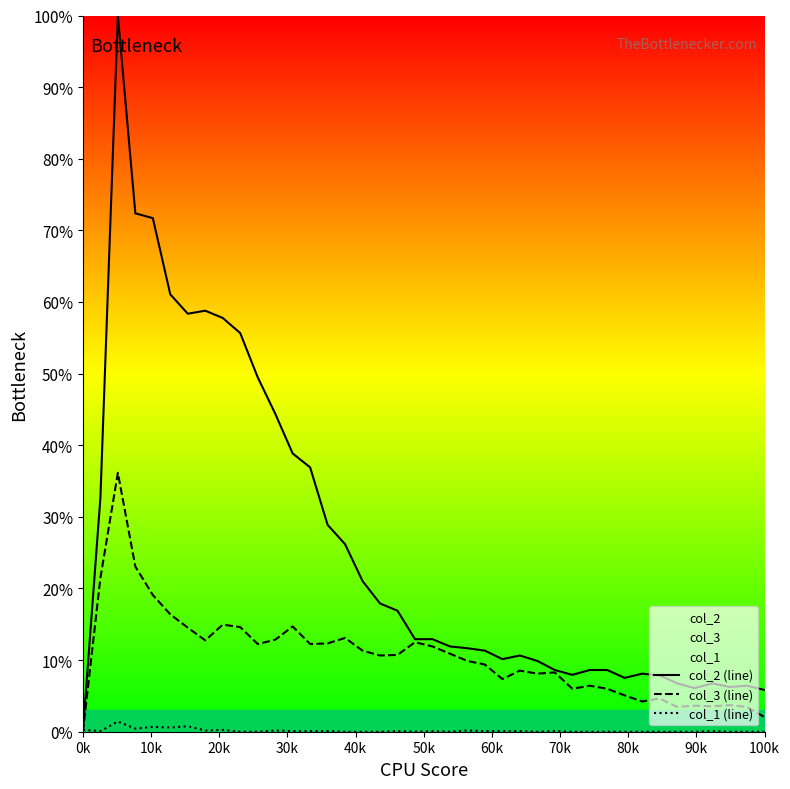

Which series has the largest total across all categories?

col_2 (line)